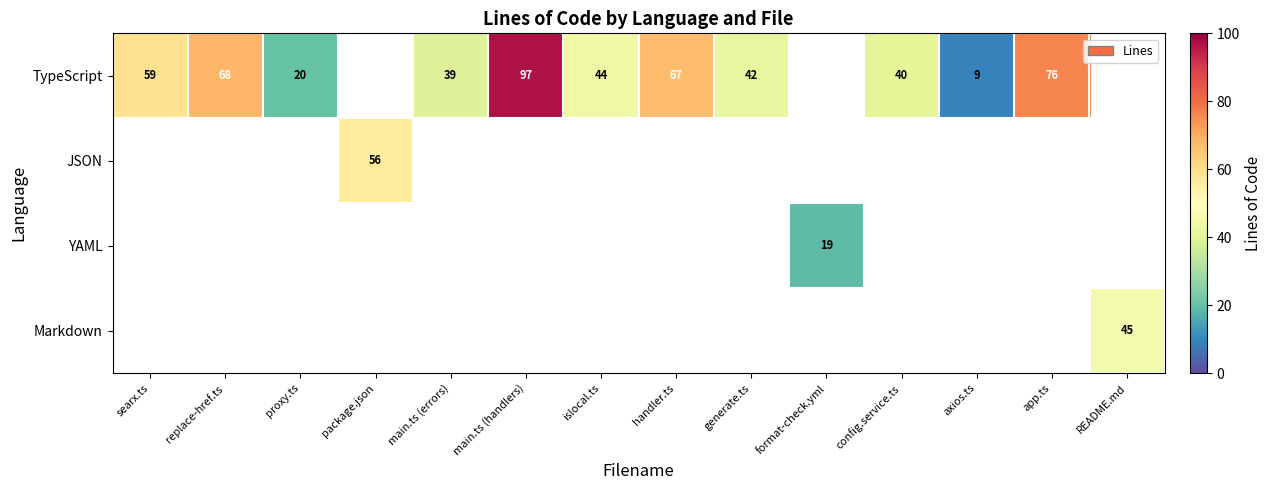

How many series are shown in this chart?

4